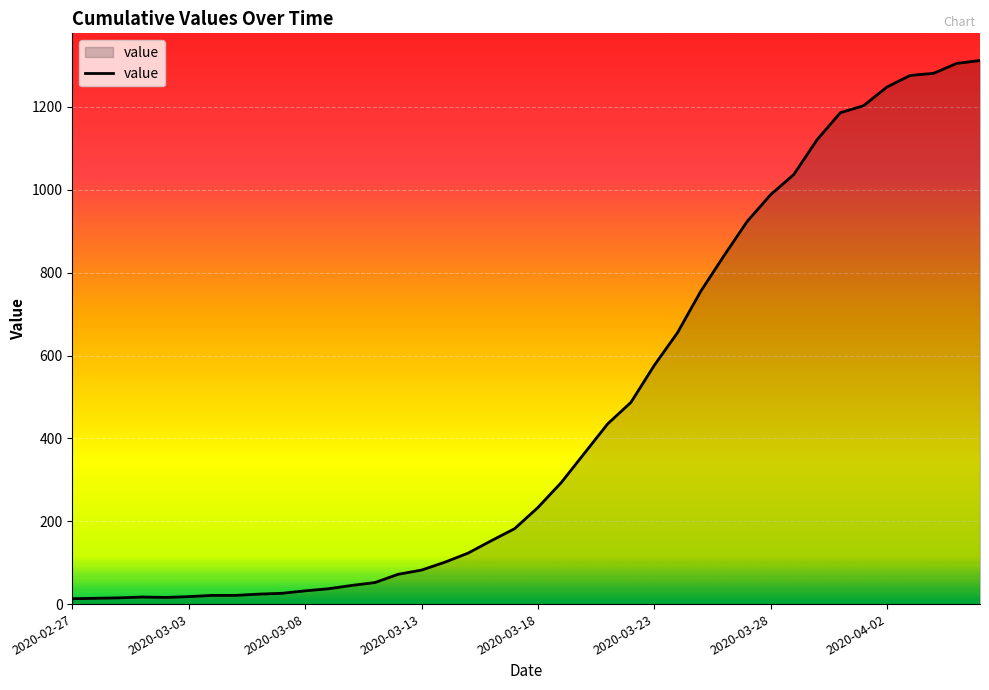

What is the difference between the maximum and minimum values?

1299